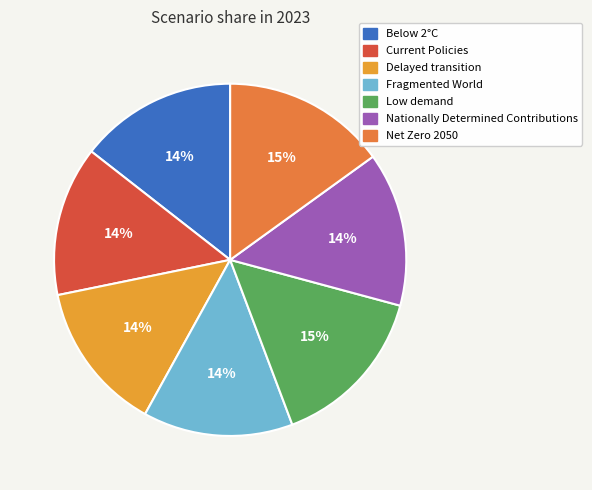

Which slice is the largest?

Low demand